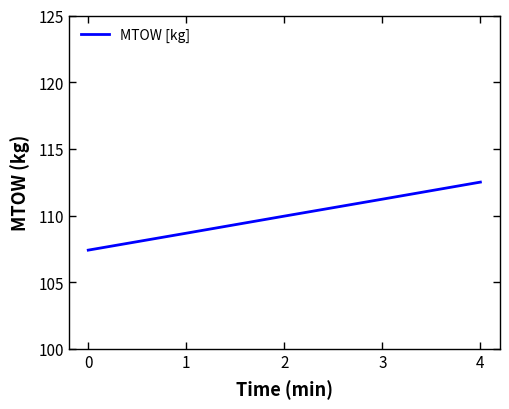

Approximately how many times larger is the value at 4 compared to 3?

1.0